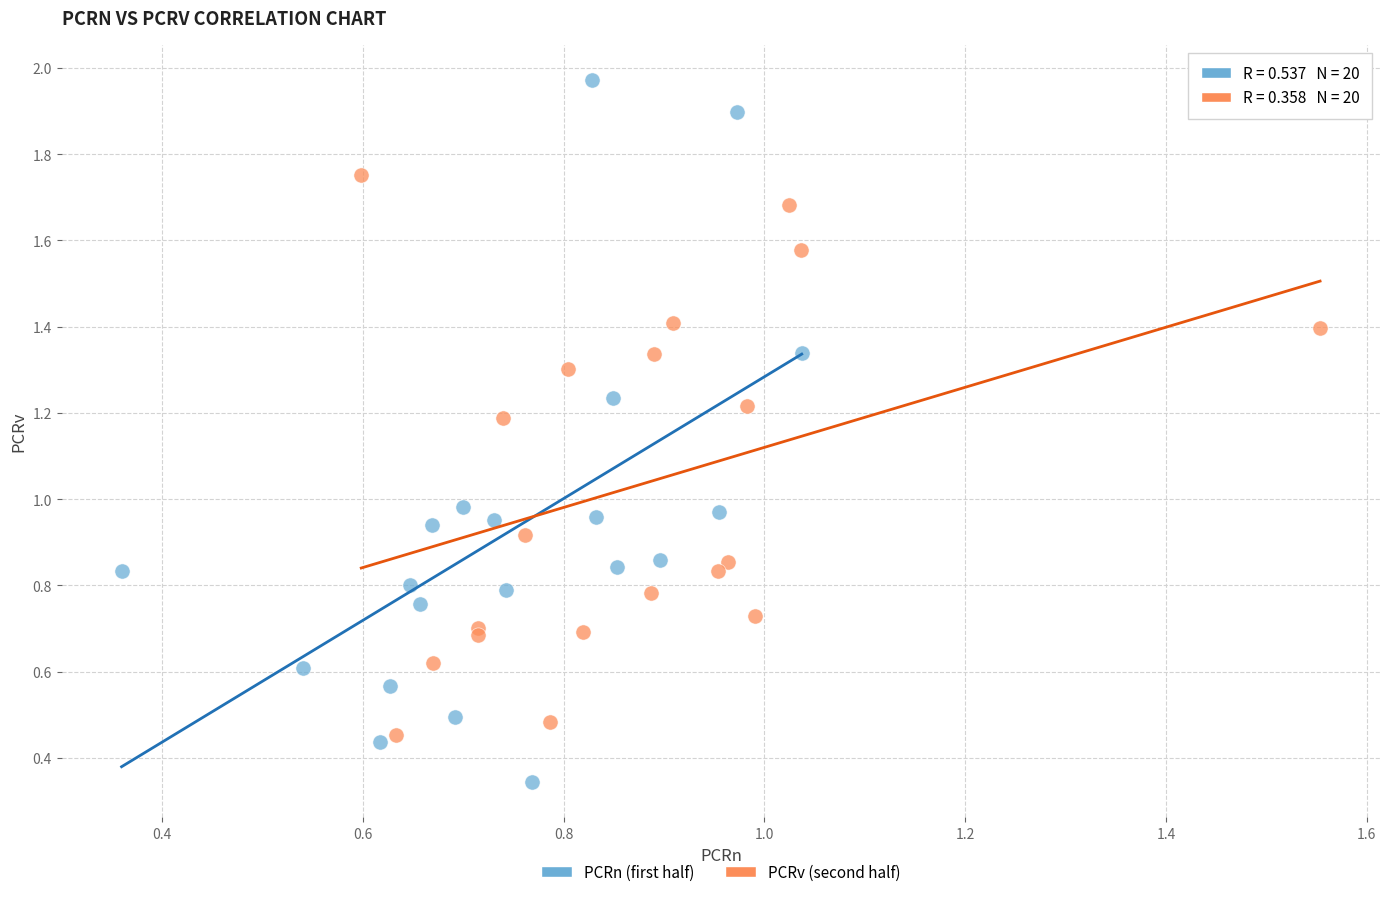

Which series contains the lowest Y value?

PCRn (first half)